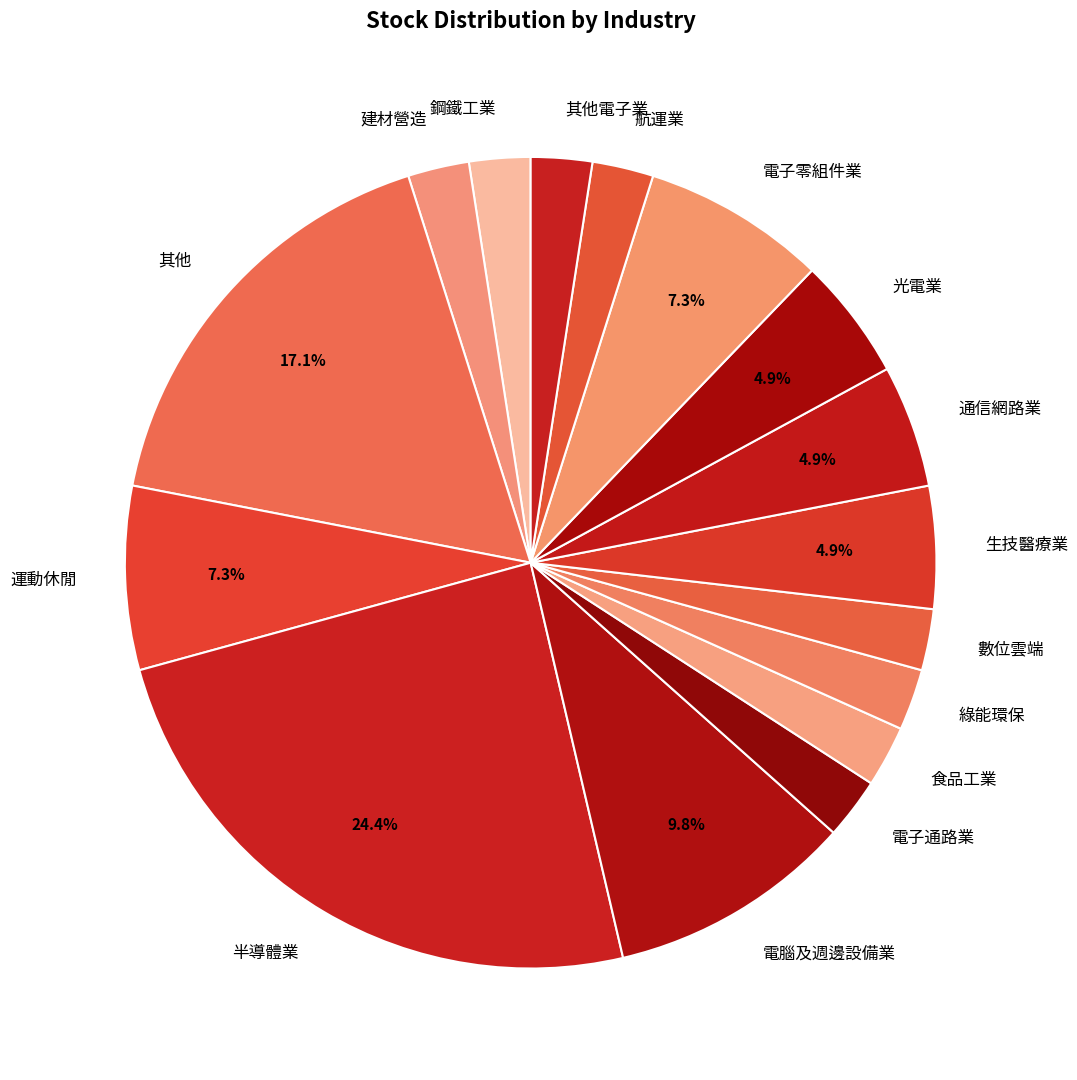

Does any single category account for the majority?

No